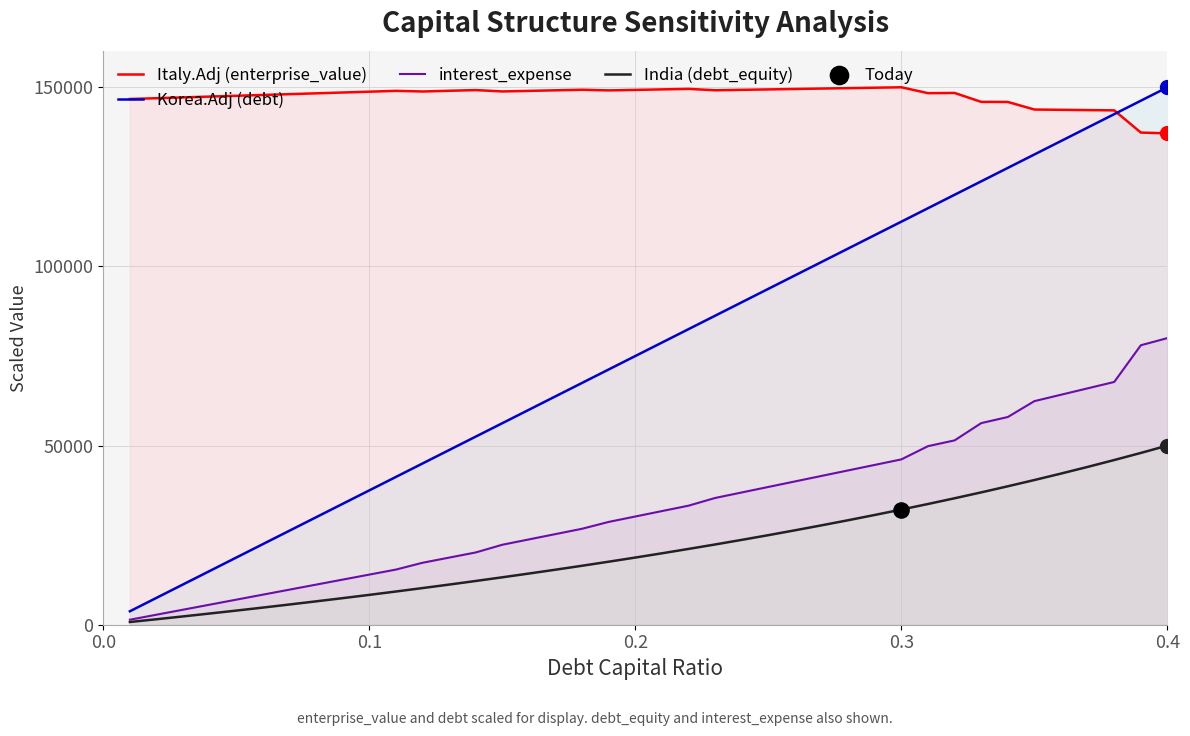

Which series has the largest total across all categories?

Italy.Adj (enterprise_value)